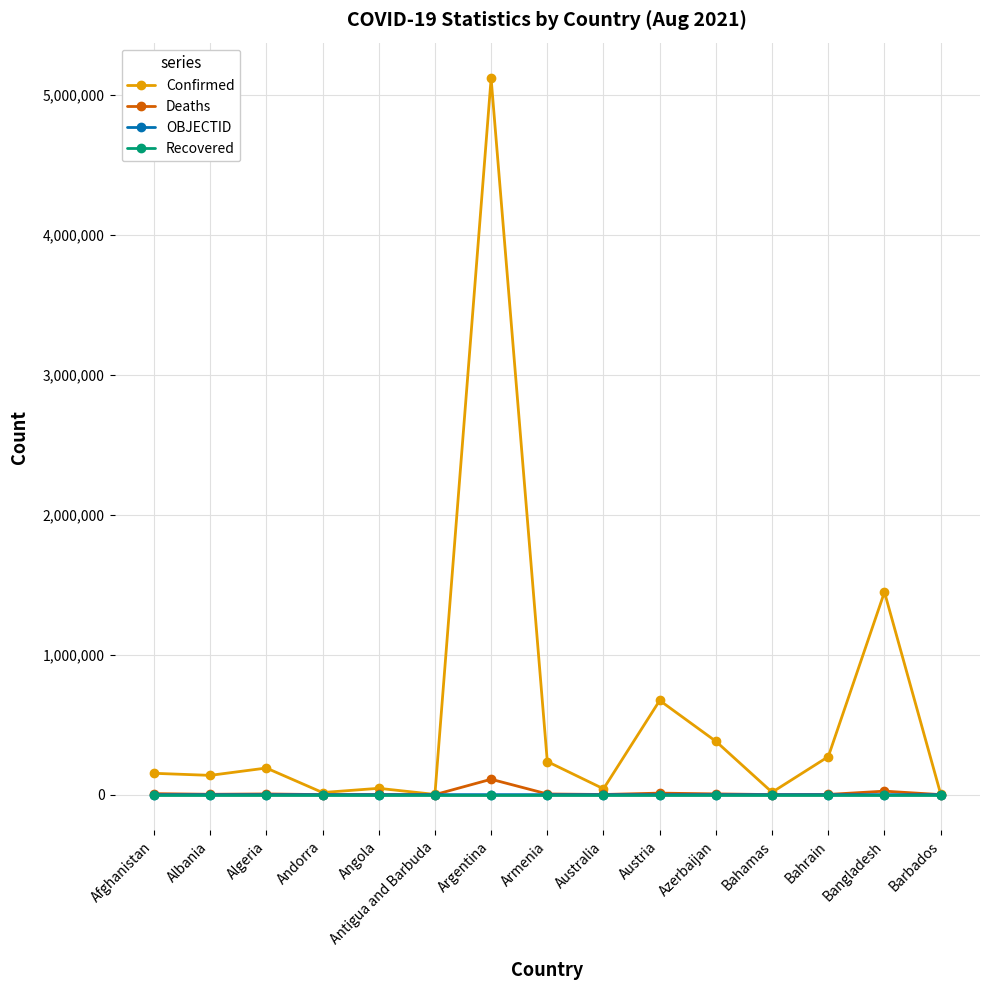

Which series has the widest spread of values?

Confirmed